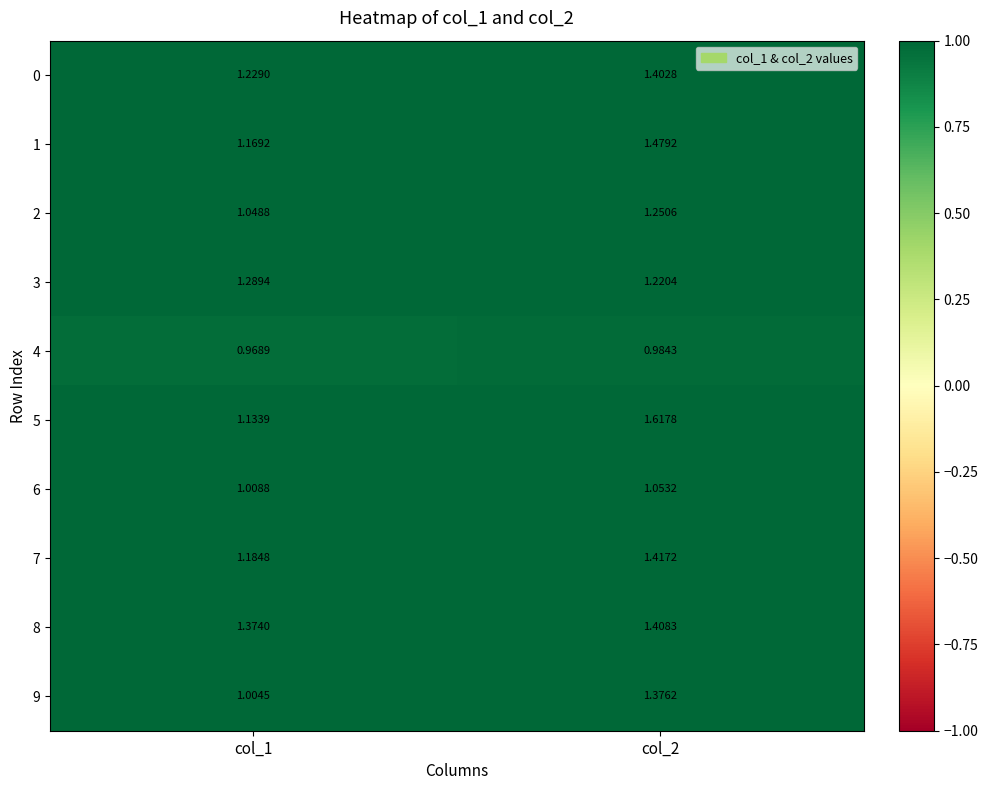

Is the value of 3 at col_2 greater than the value of 8 at col_2?

No